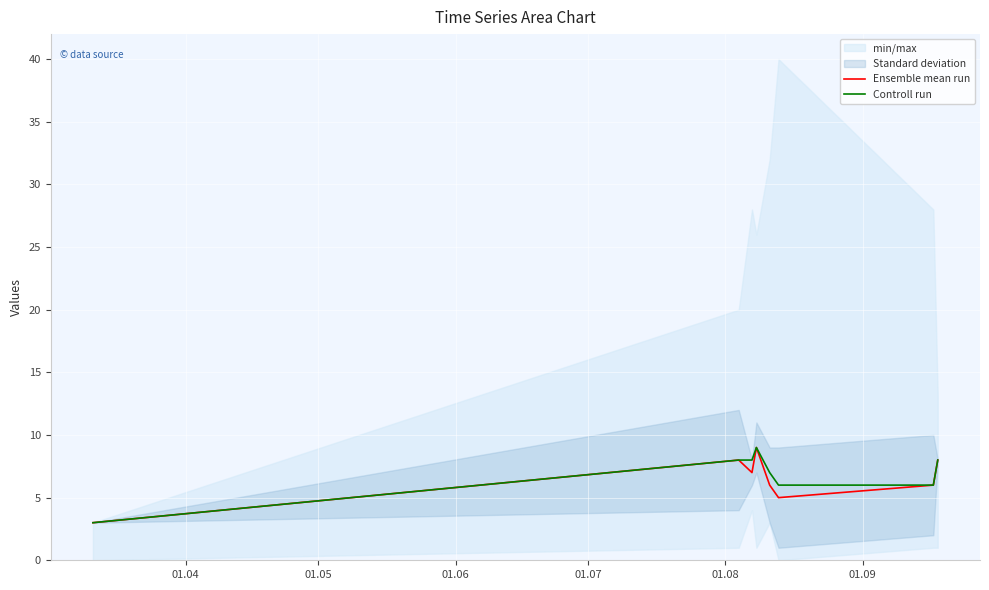

What is the highest value of the Ensemble mean run series?

9